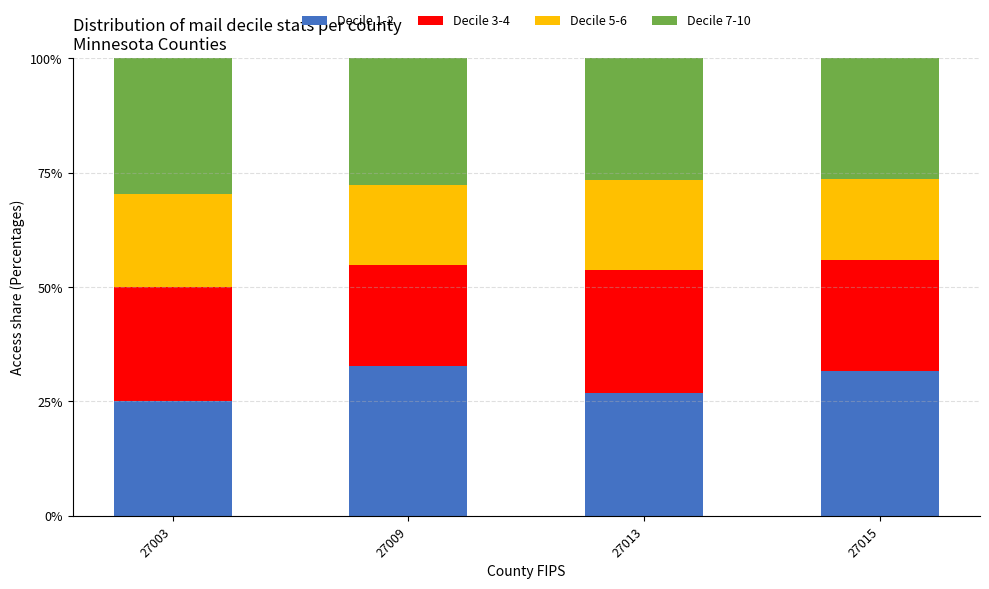

What is the sum of all Decile 1-2 values?

116.2